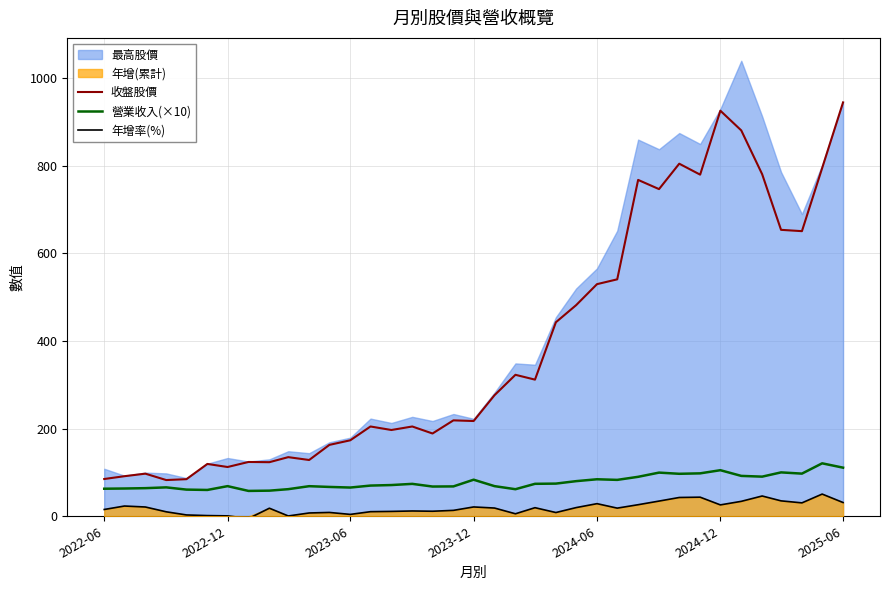

True or false: 營業收入(×10) and 年增率(%) intersect in this chart.

False